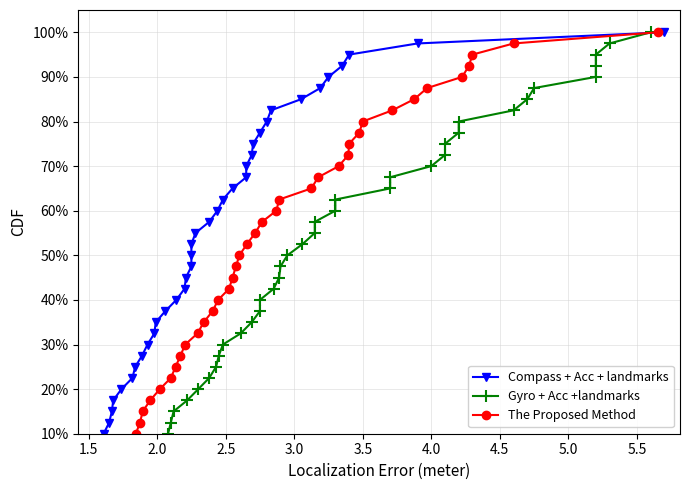

What is the difference between the maximum and second lowest values in the Compass + Acc + landmarks series?

95.0